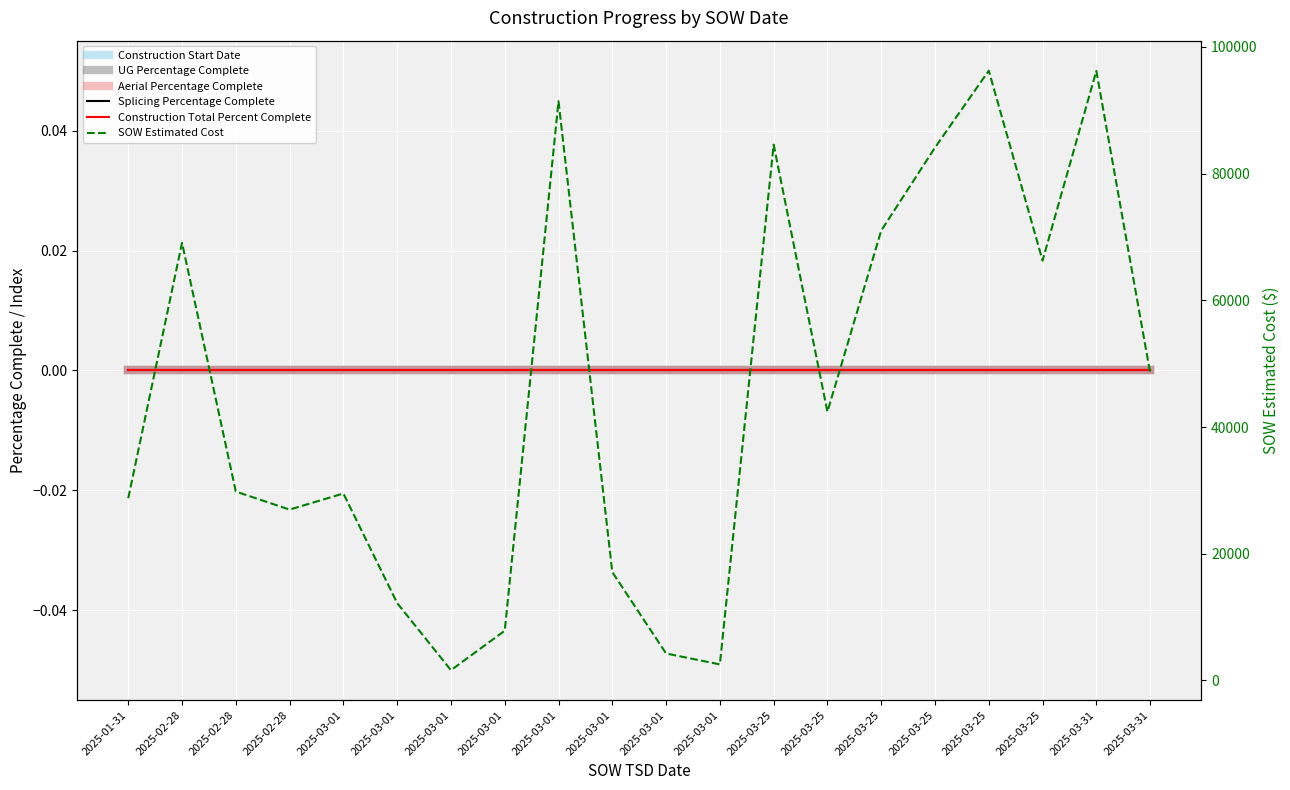

Which series has the largest range (max minus min)?

SOW Estimated Cost